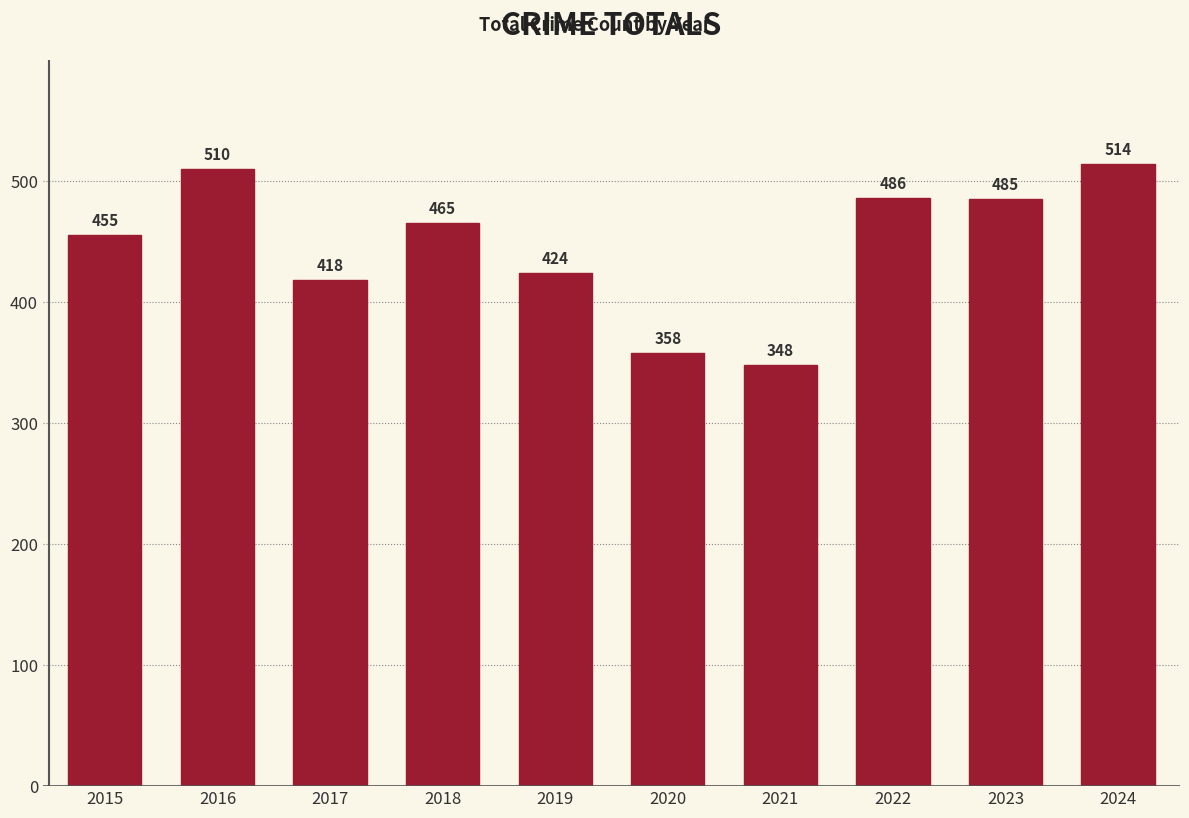

At which label does the data first exceed 465?

2016